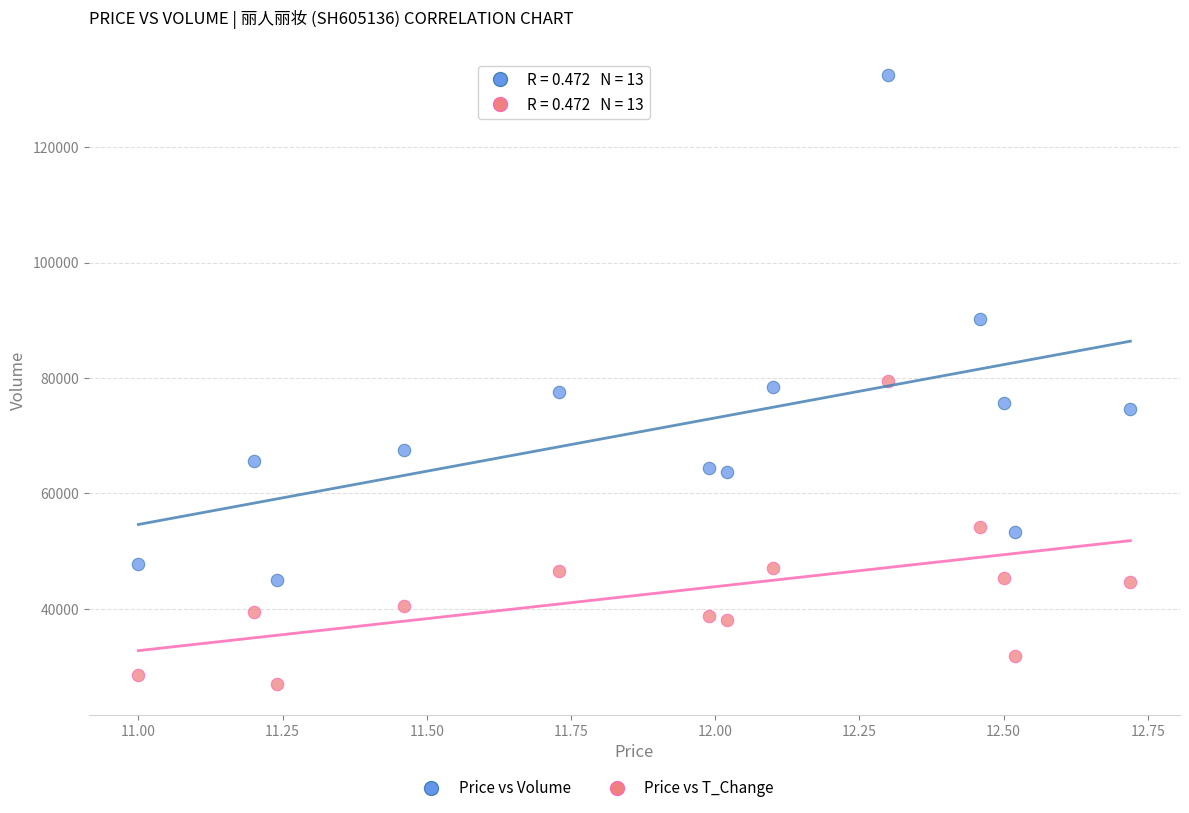

Across all data points, what is the range of Y values (max minus min)?

105591.9